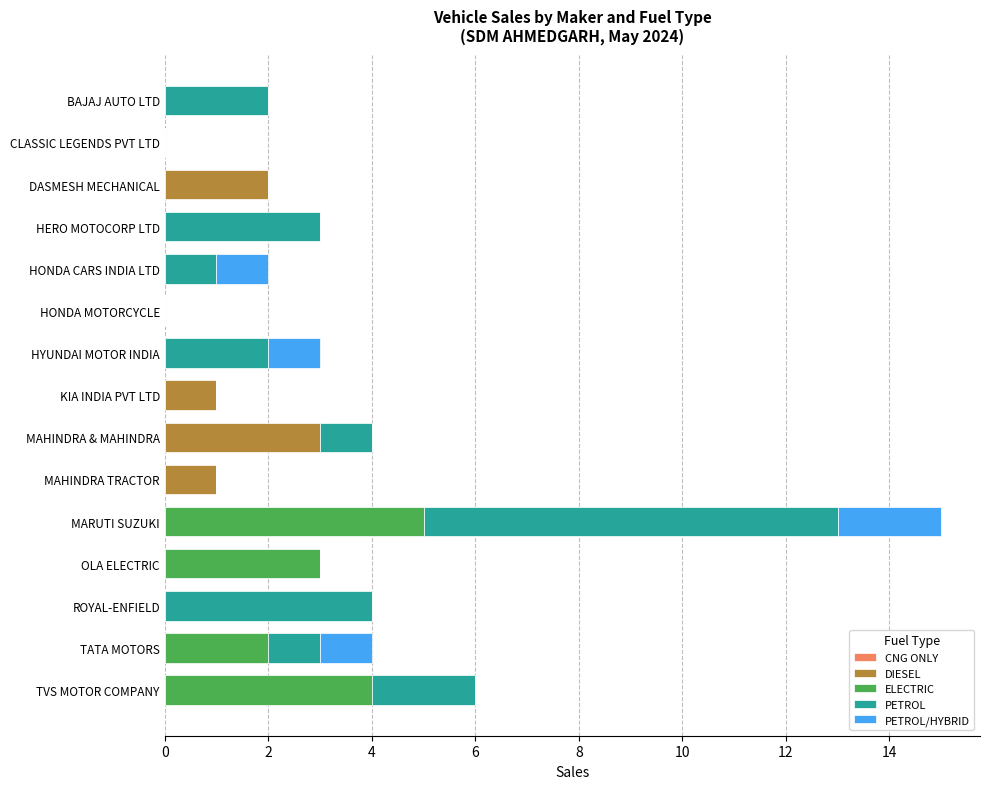

True or false: DIESEL has a value of 2 at DASMESH MECHANICAL.

True